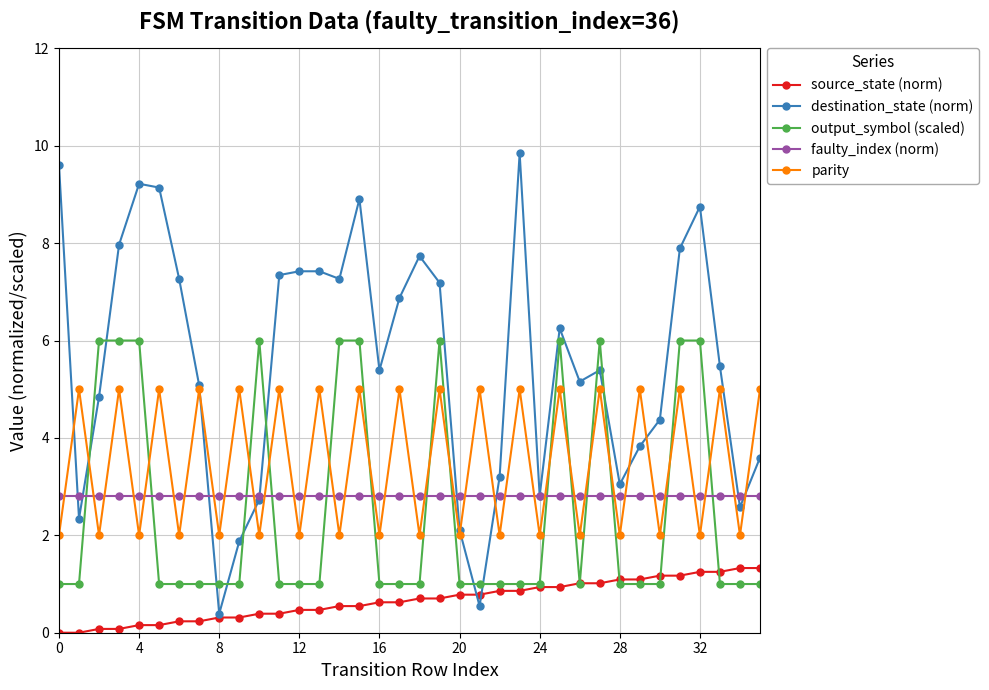

What is the sum of all output_symbol (scaled) values?

91.0